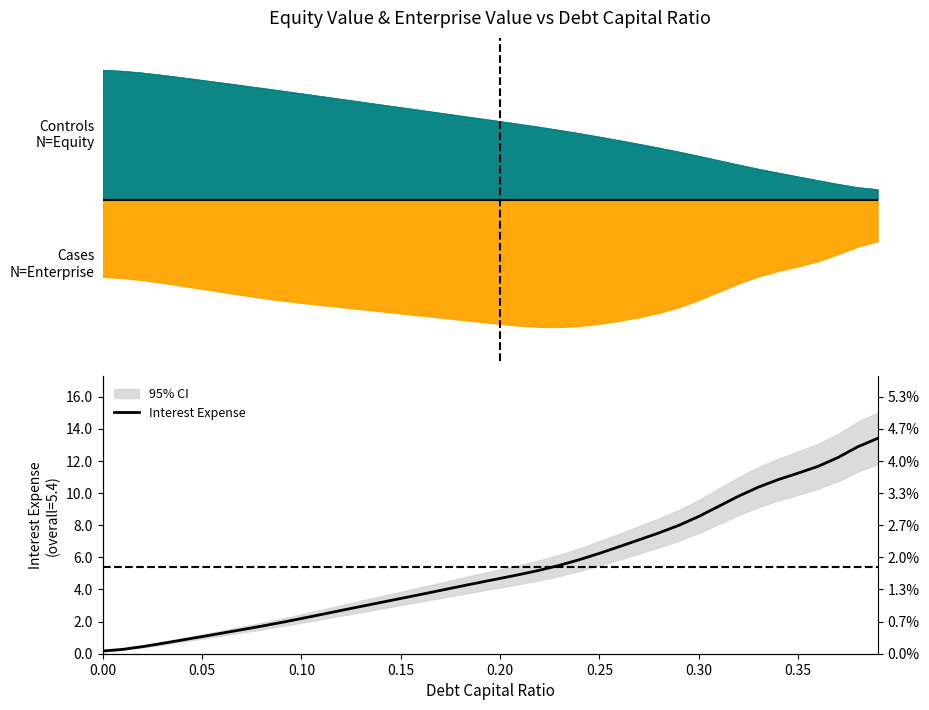

What is the greatest value displayed?

13.4